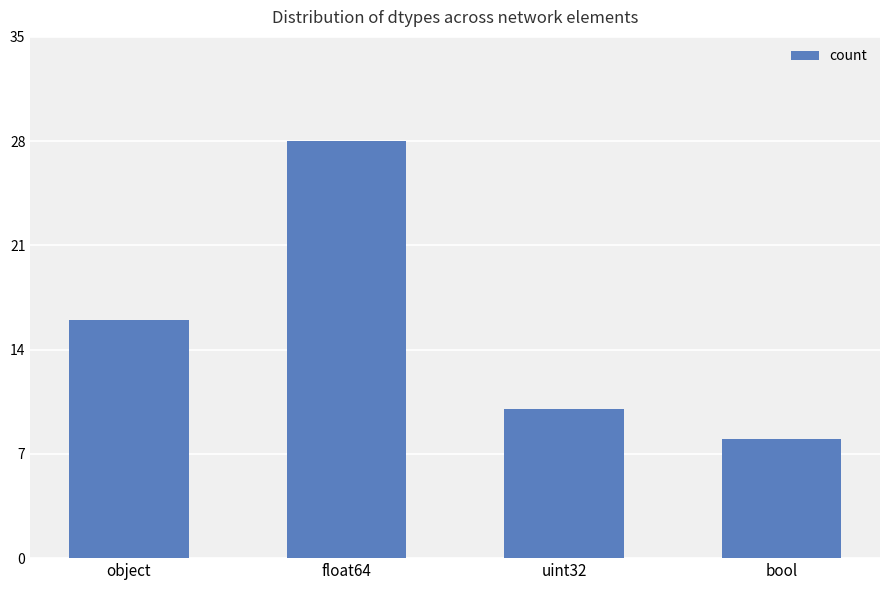

What is the minimum value shown in the chart?

8